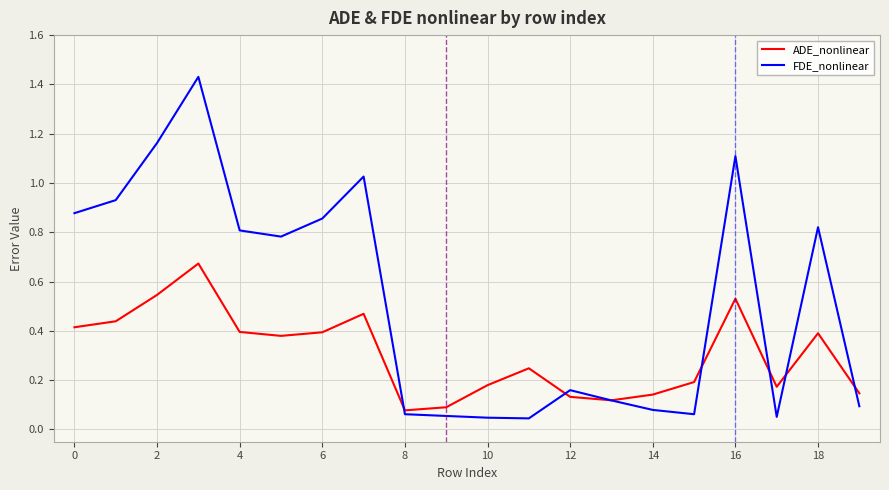

True or false: FDE_nonlinear and ADE_nonlinear cross at least once.

True